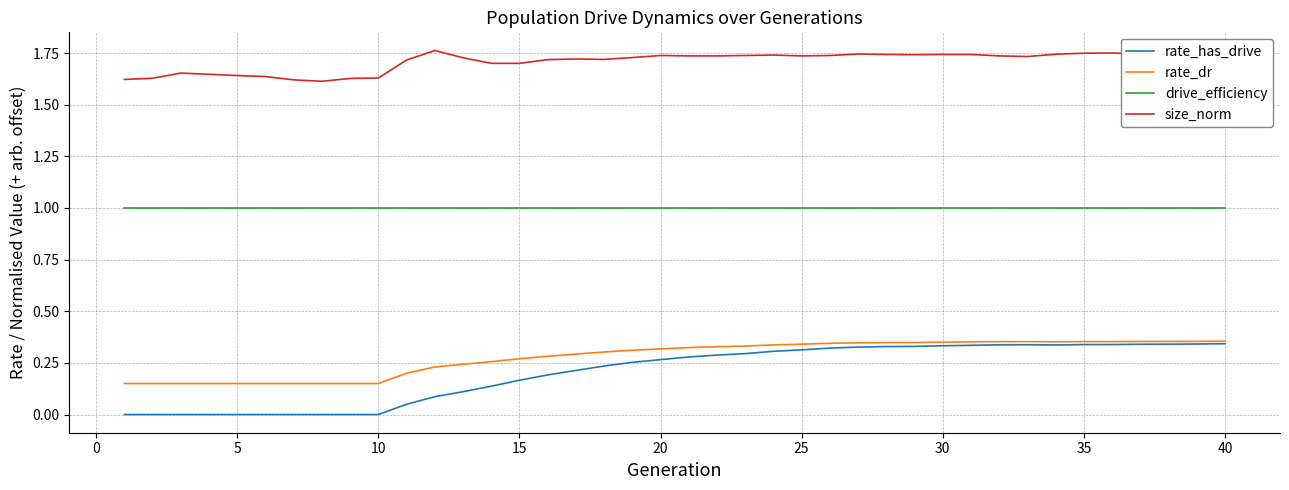

True or false: rate_has_drive has more than 0 interior local peaks.

True